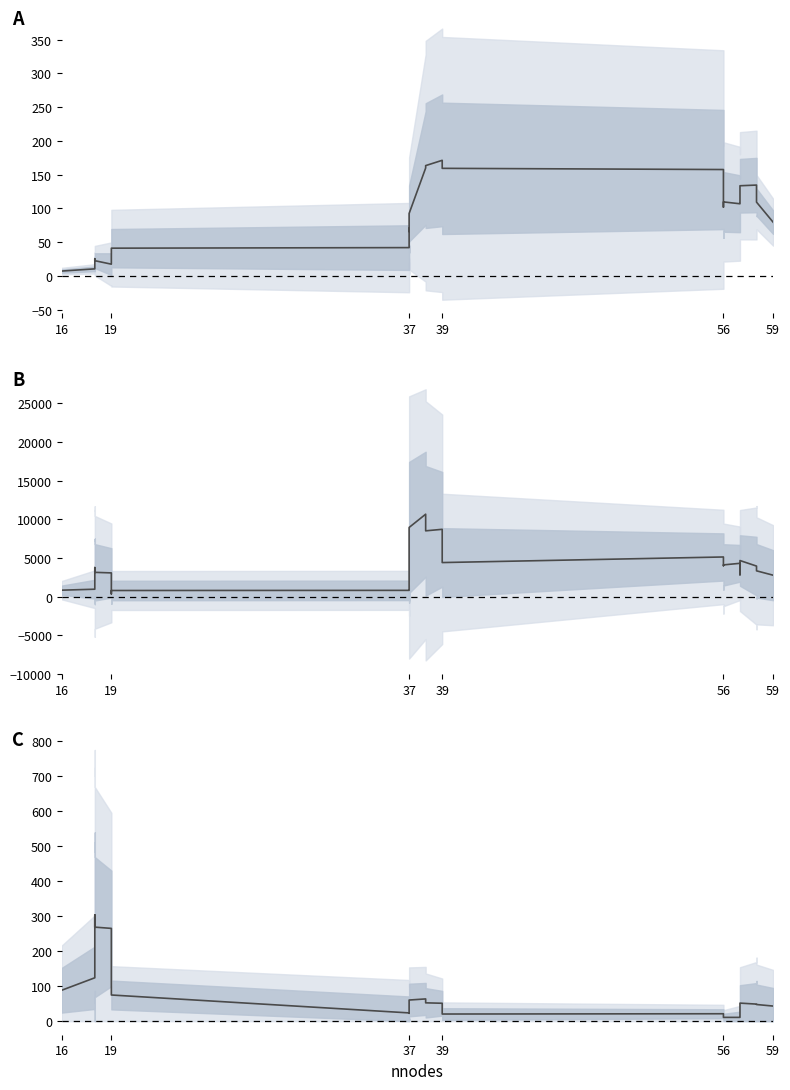

What is the sum of the tsecs values at 56 and 39?

280.9